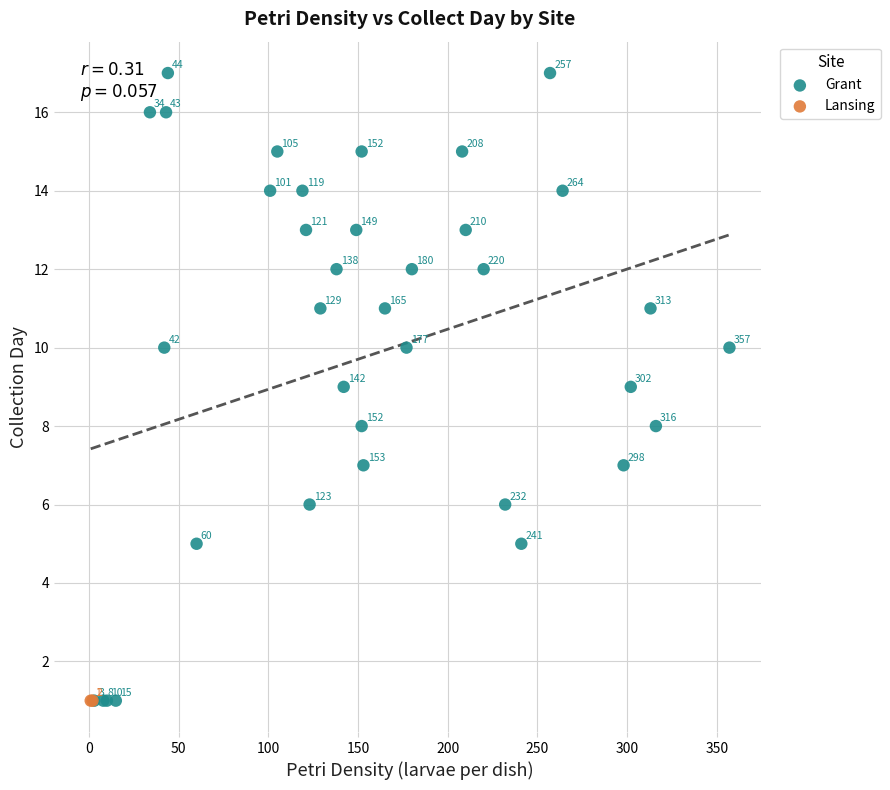

What are all the series names shown in the legend?

Grant, Lansing